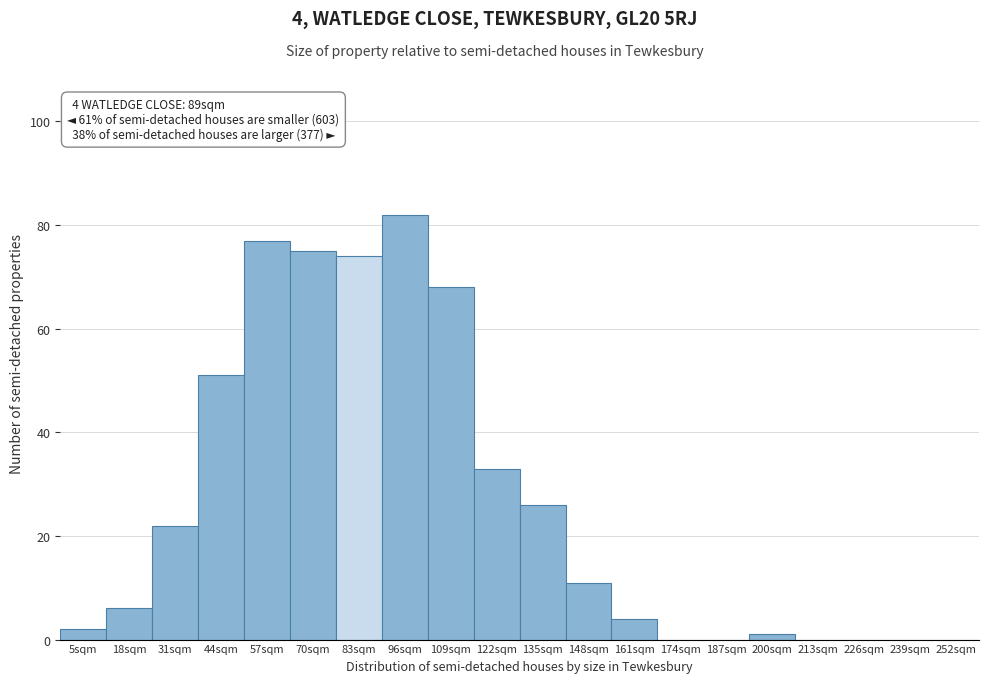

Reading left to right, extract all data points from this chart.

5sqm=2	18sqm=6	31sqm=22	44sqm=51	57sqm=77	70sqm=75	83sqm=74	96sqm=82	109sqm=68	122sqm=33	135sqm=26	148sqm=11	161sqm=4	174sqm=0	187sqm=0	200sqm=1	213sqm=0	226sqm=0	239sqm=0	252sqm=0